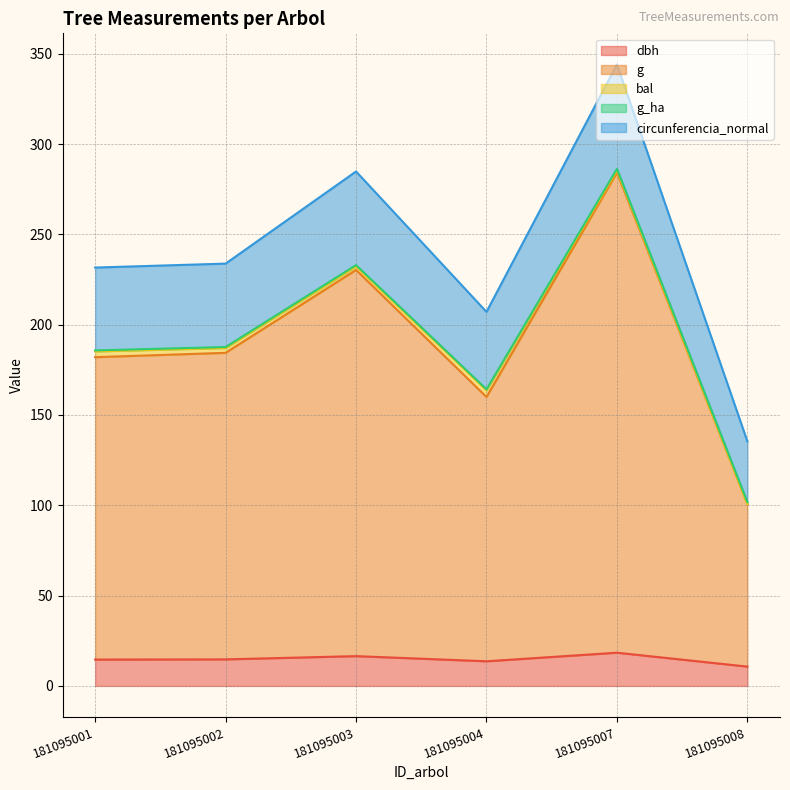

In circunferencia_normal, how many points are higher than both neighbors (excluding endpoints)?

2